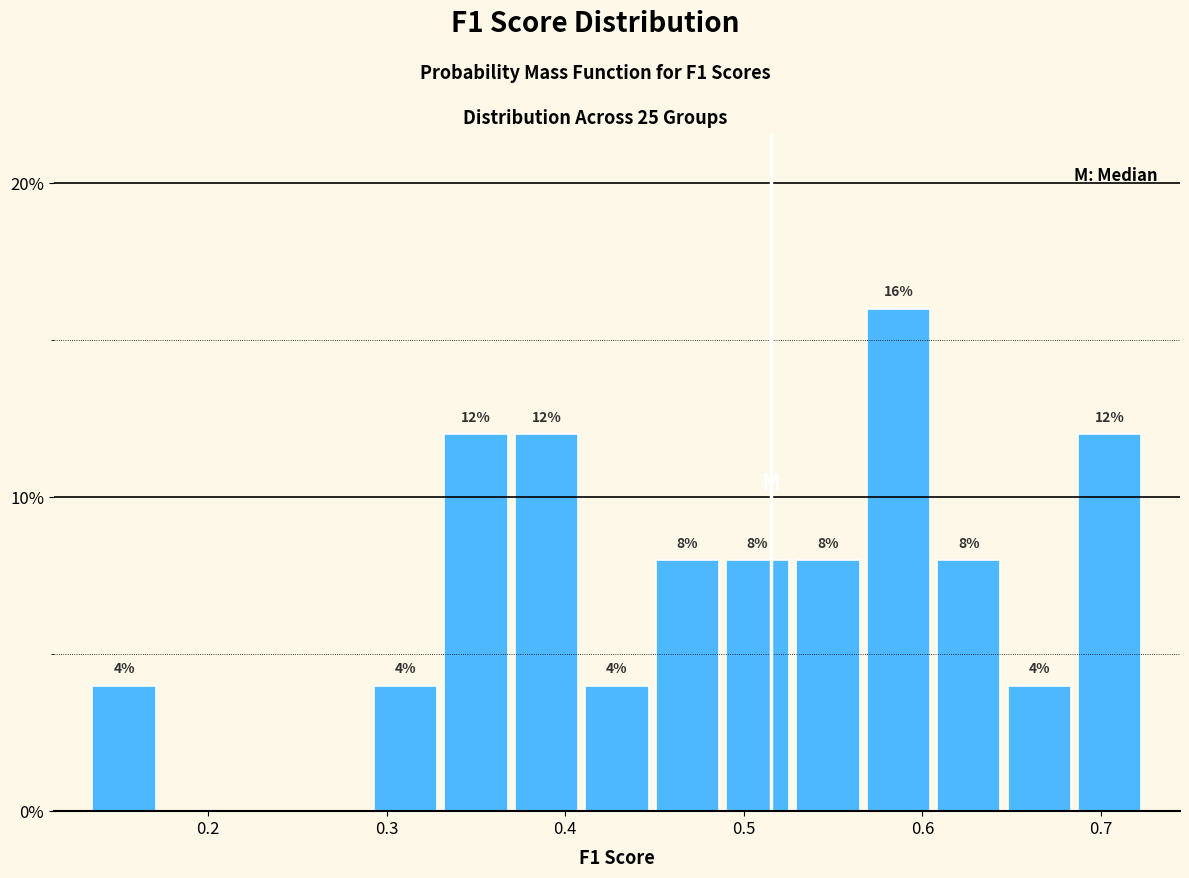

Read against the x-axis, roughly where is the centre of the tallest bar?

0.59